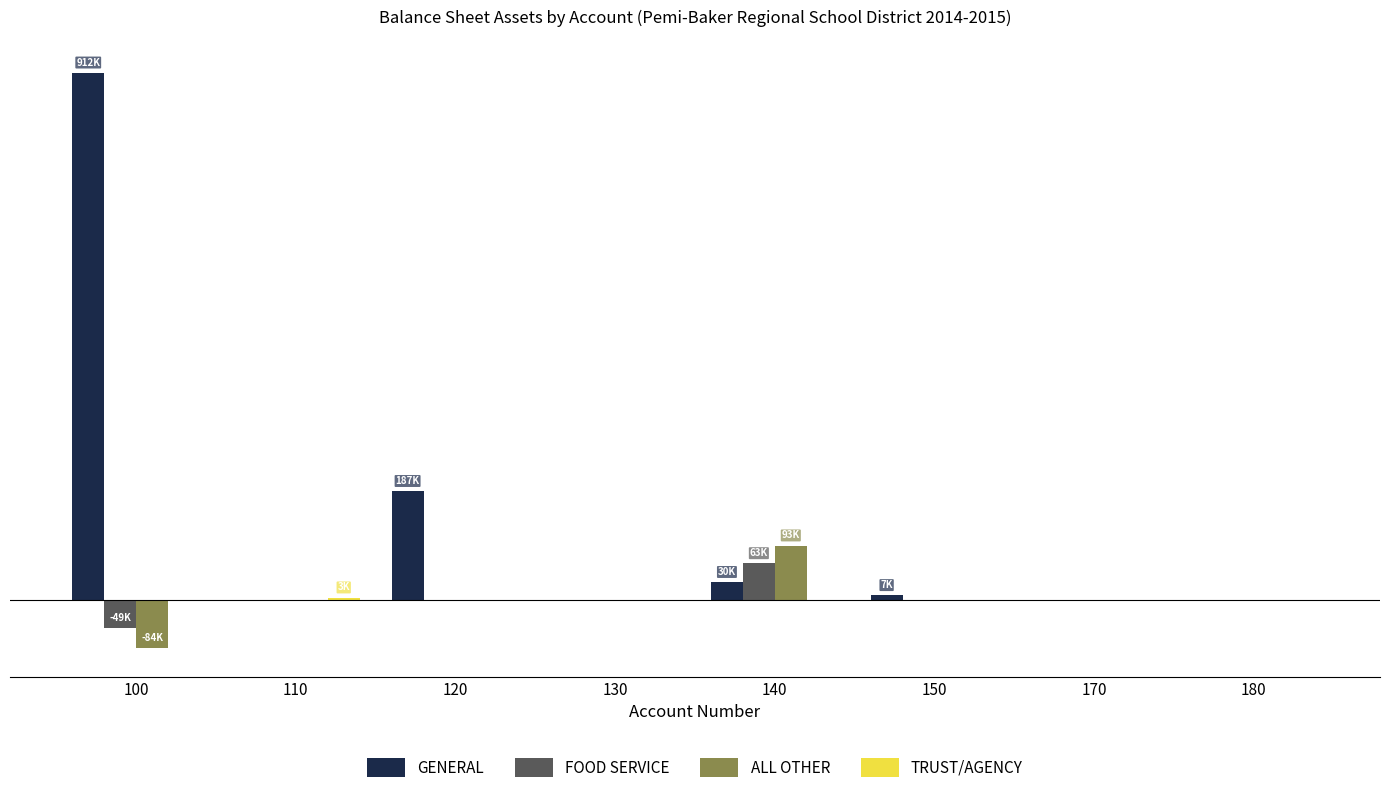

List the labels in order of FOOD SERVICE value, smallest first.

100, 110, 120, 130, 150, 170, 180, 140